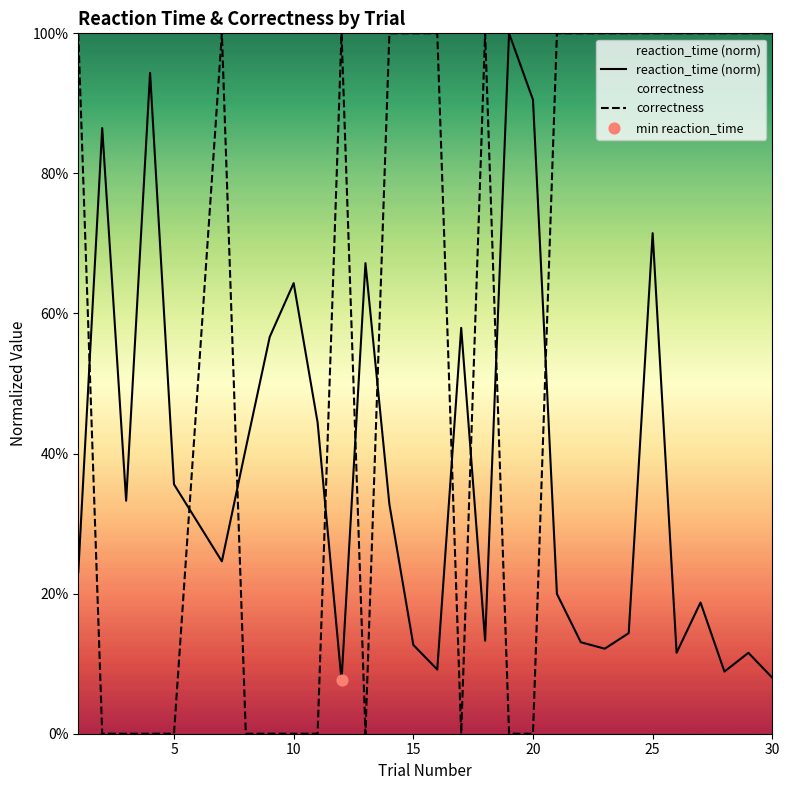

What are all the series names shown in the legend?

reaction_time (norm), correctness